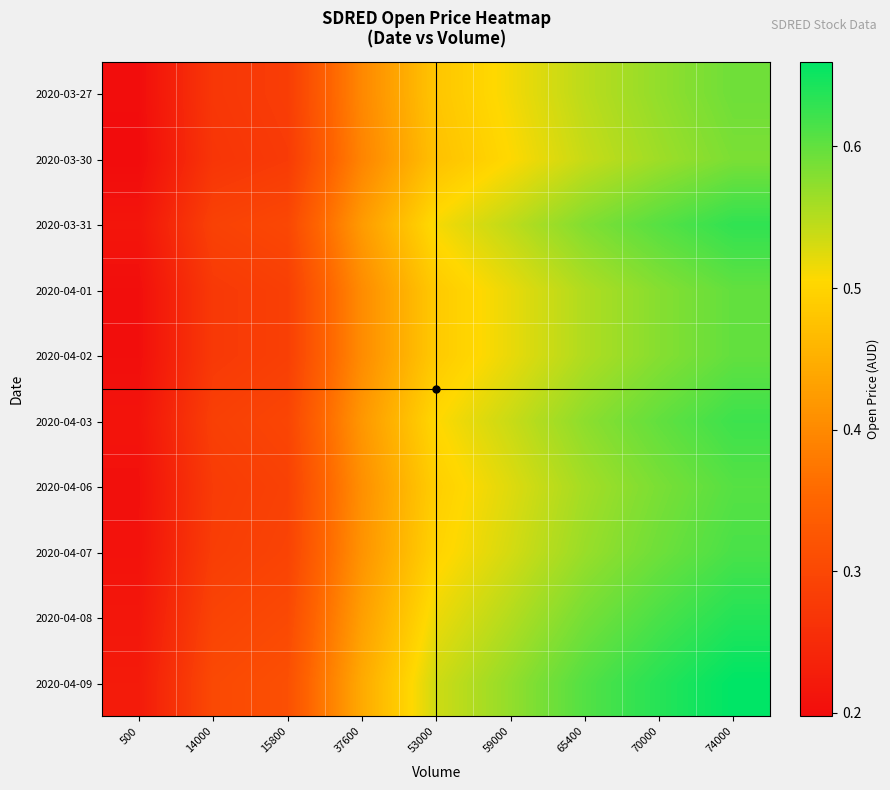

At 53000, list the series in order from smallest to largest.

2020-03-30, 2020-03-27, 2020-04-01, 2020-04-02, 2020-04-06, 2020-04-07, 2020-04-03, 2020-03-31, 2020-04-08, 2020-04-09